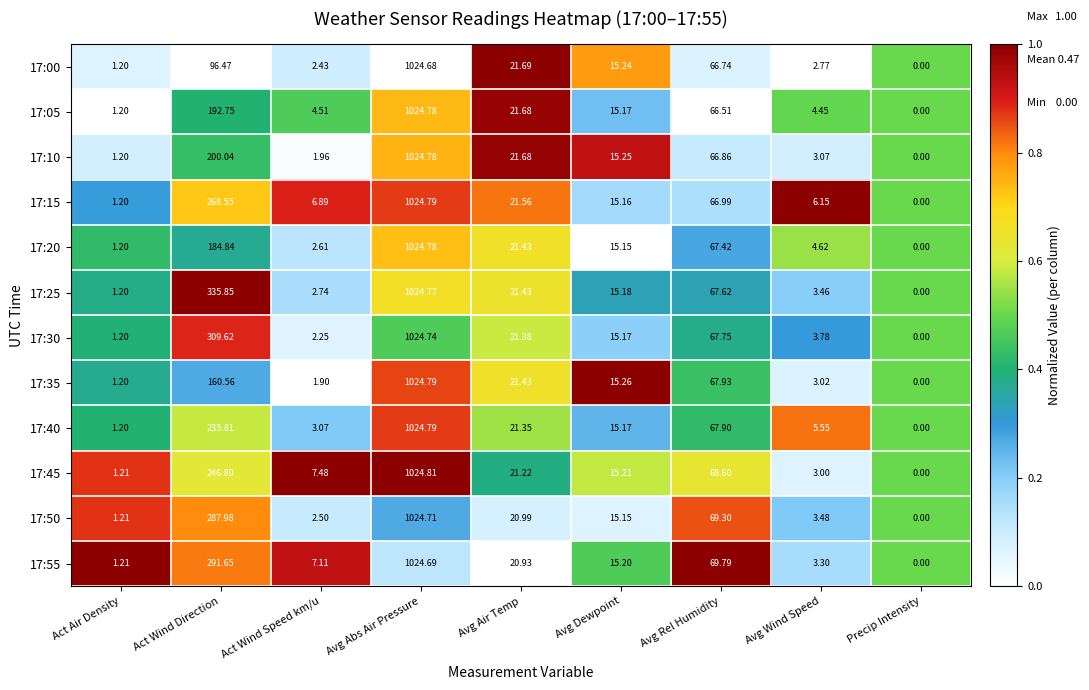

Which label corresponds to the largest value in the chart?

Avg Abs Air Pressure